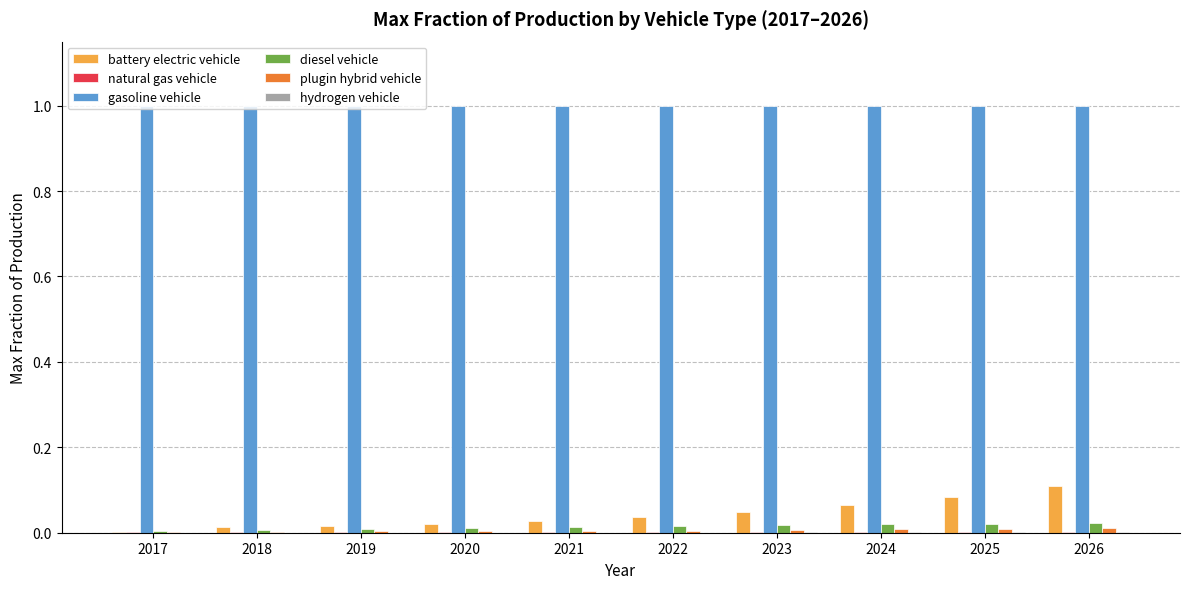

Is it true that plugin hybrid vehicle equals 0.0 at 2019?

True